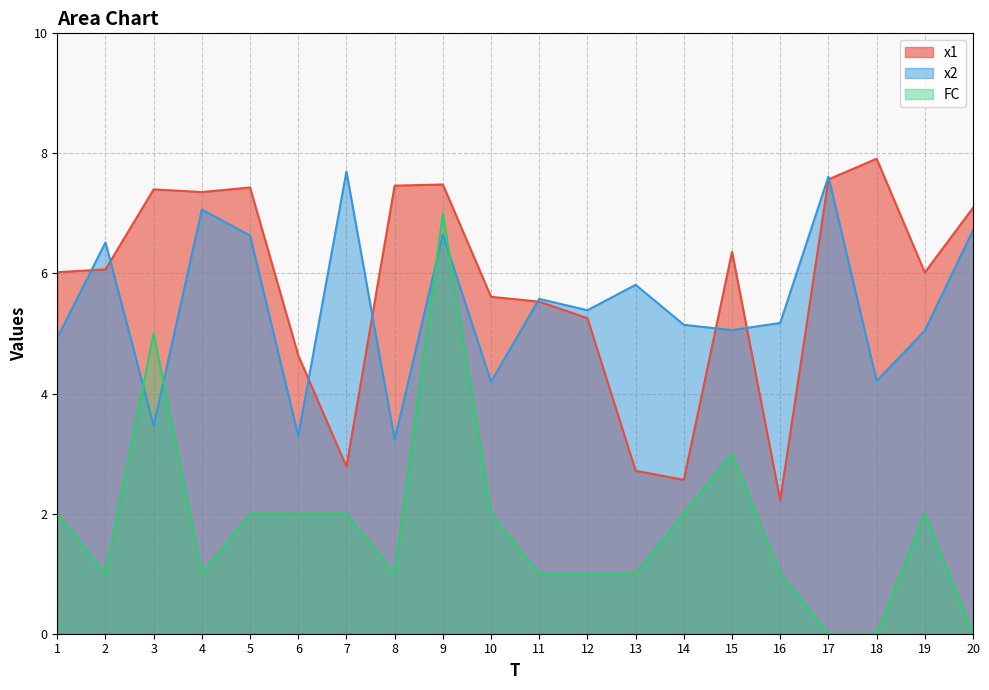

Count the FC values in the range 1 to 2.

14